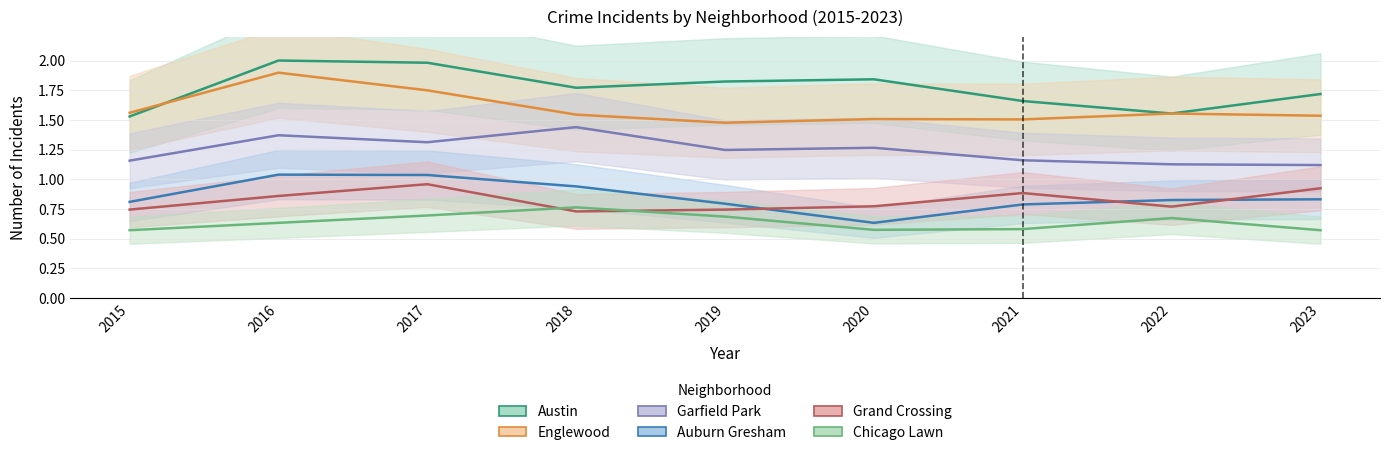

The value of Auburn Gresham at 2018 is 0.3. True or false?

False